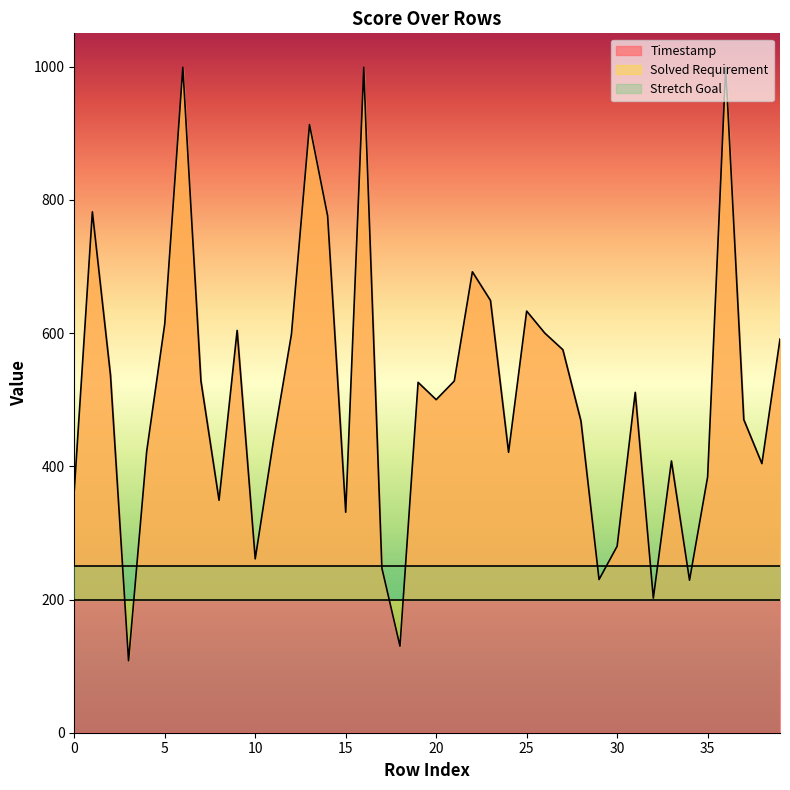

Where do Timestamp and Stretch Goal first cross each other?

2 and 3